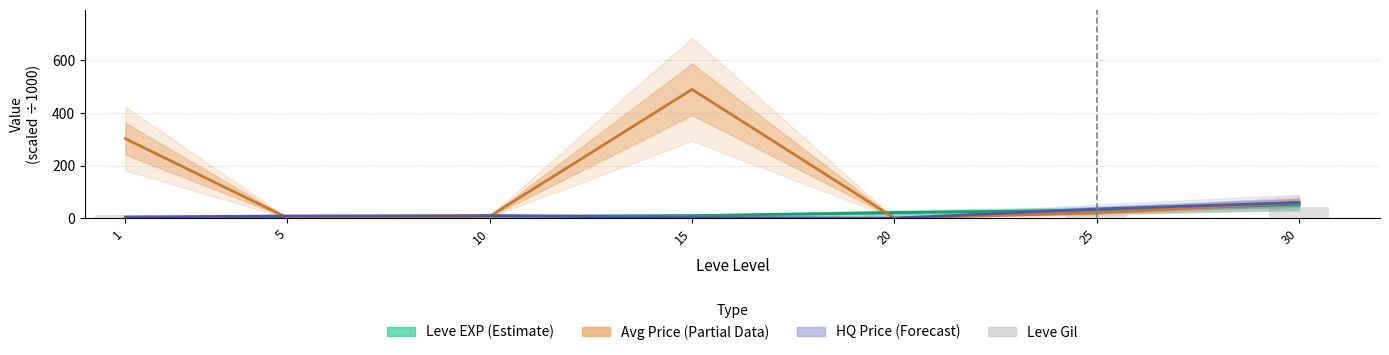

What is the total value across all series at 20?

46.5